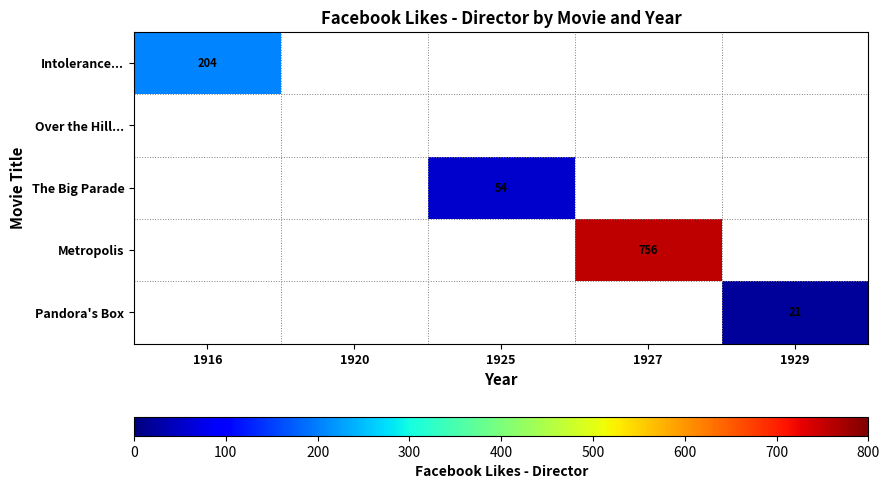

How many series are shown in this chart?

5